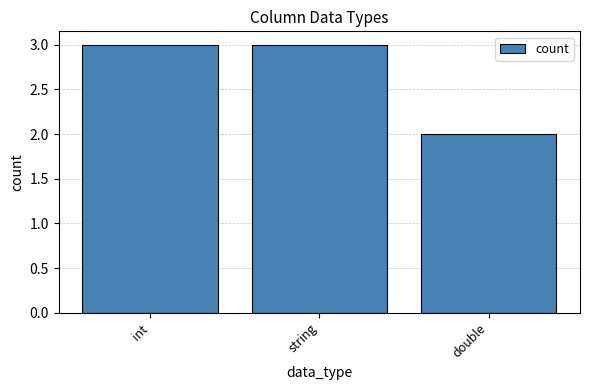

What is the maximum value shown in the chart?

3